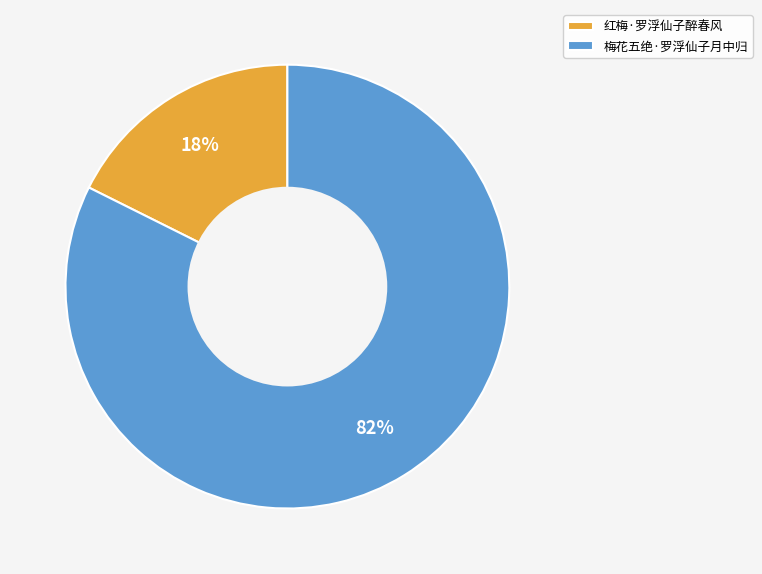

Rank the categories by value from lowest to highest.

红梅·罗浮仙子醉春风, 梅花五绝·罗浮仙子月中归